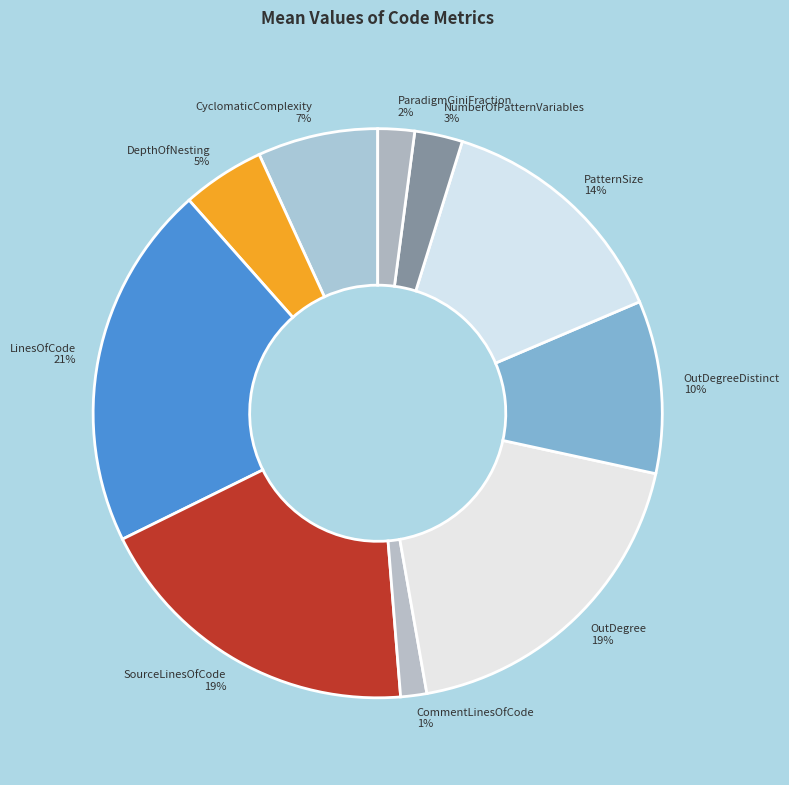

To the nearest percent, what is the difference between the NumberOfPatternVariables and PatternSize slice percentages?

11%